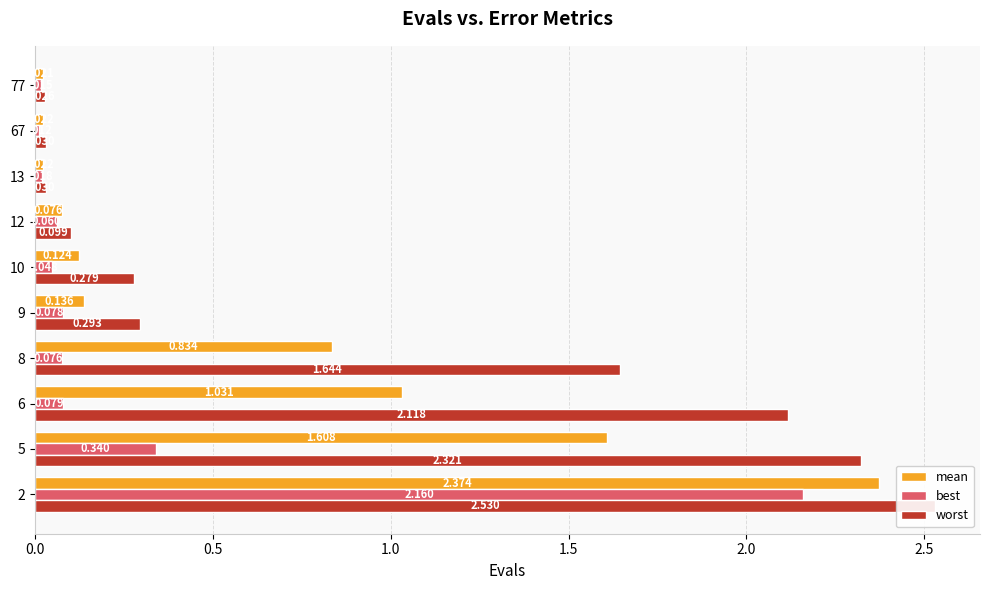

What is the value of the worst bar at the 6th from the left?

0.3